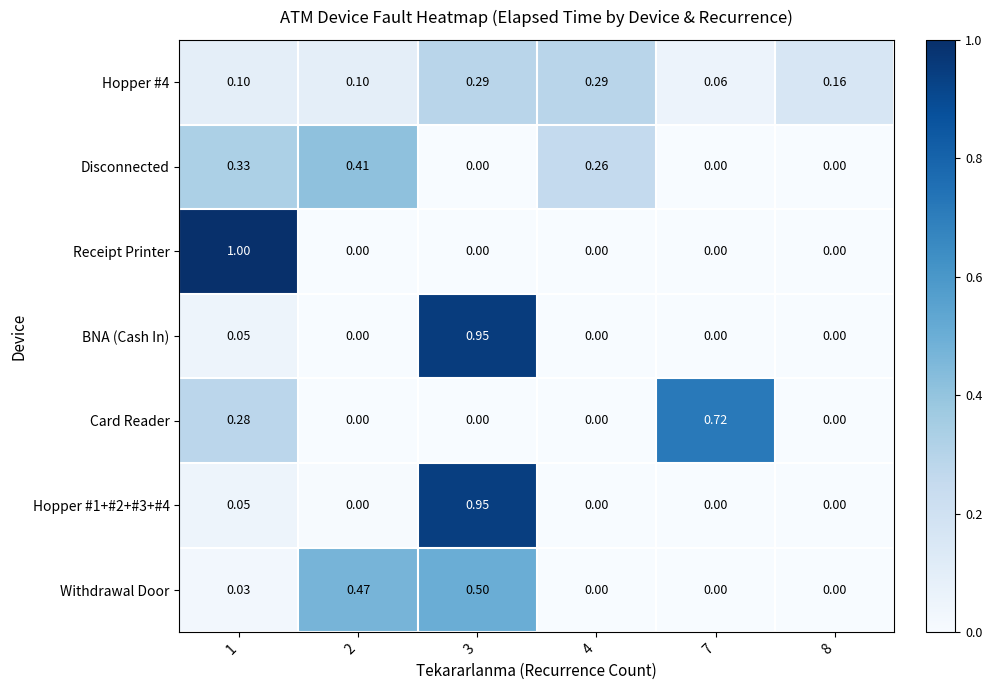

How many data points does each series have?

6